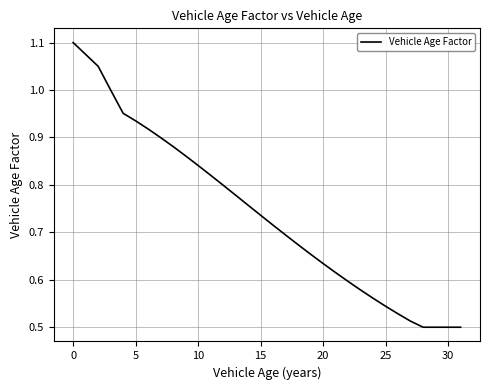

Reading left to right, what are all the values shown in this chart?

1.1	1.1	1.1	1.0	1.0	0.9	0.9	0.9	0.9	0.9	0.8	0.8	0.8	0.8	0.8	0.7	0.7	0.7	0.7	0.7	0.6	0.6	0.6	0.6	0.6	0.5	0.5	0.5	0.5	0.5	0.5	0.5